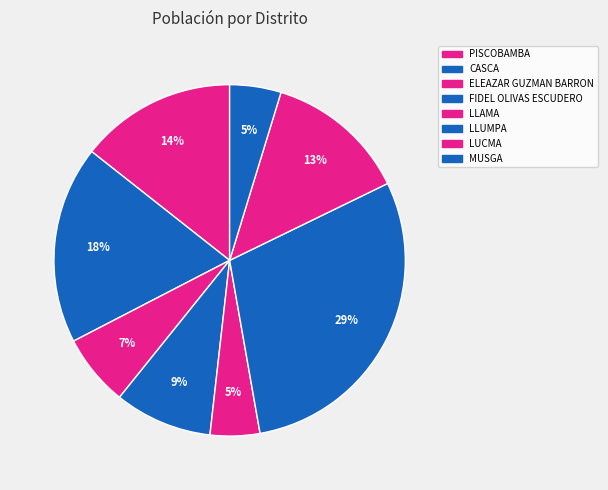

How many segments does this pie chart have?

8